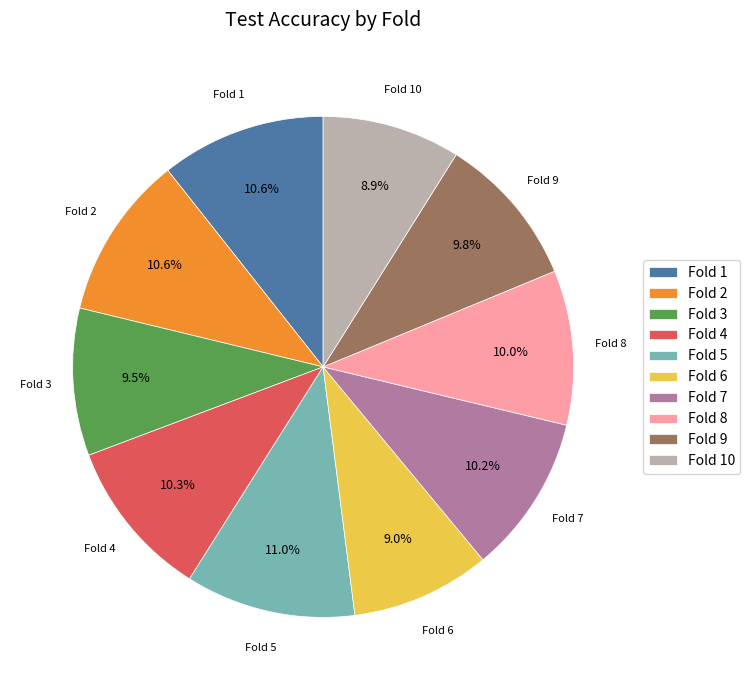

Which has a higher value, Fold 4 or Fold 3?

Fold 4